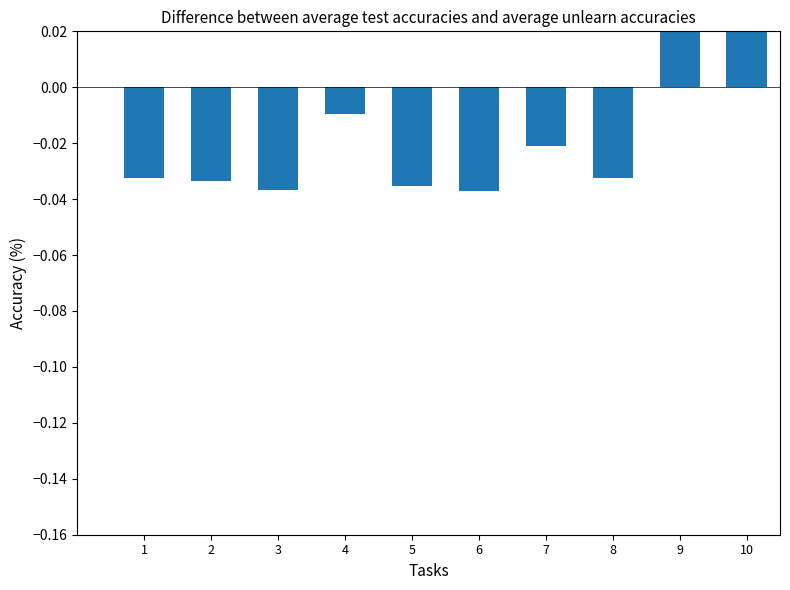

What is the sum of the values at 9 and 10?

0.2